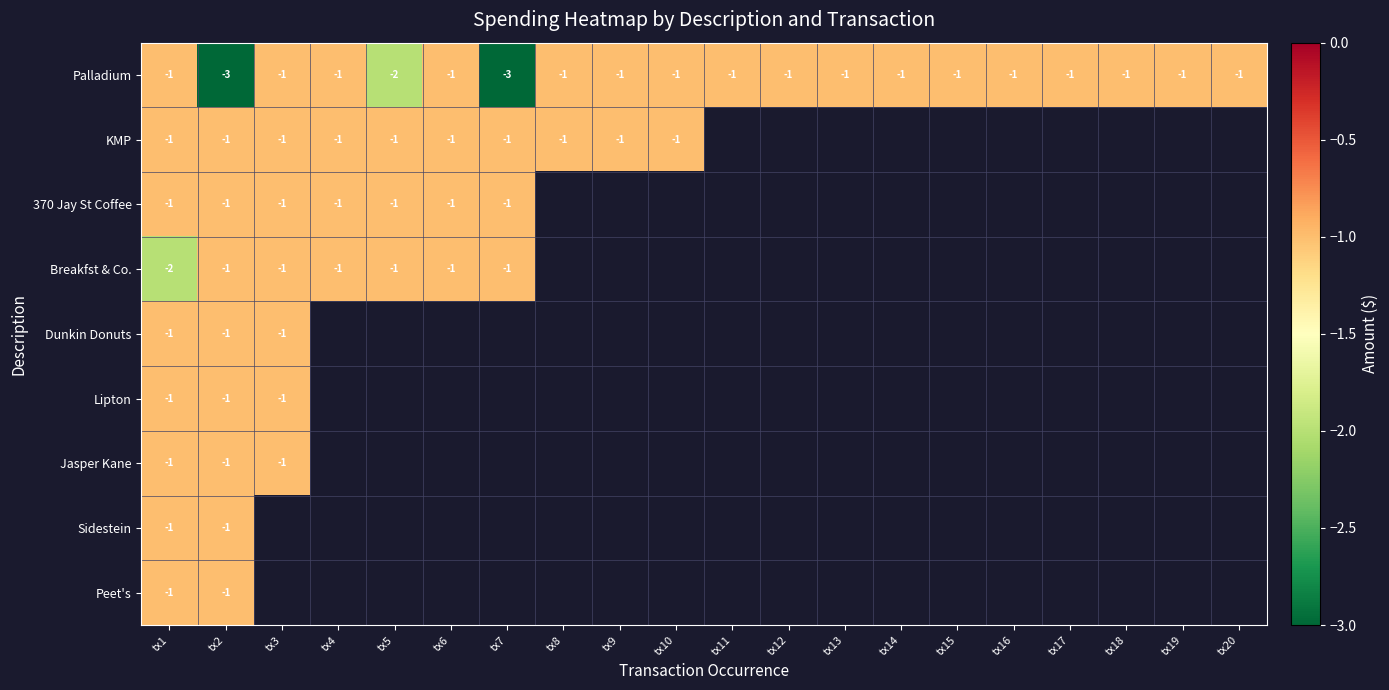

True or false: Palladium has a value of -1 at tx12.

True